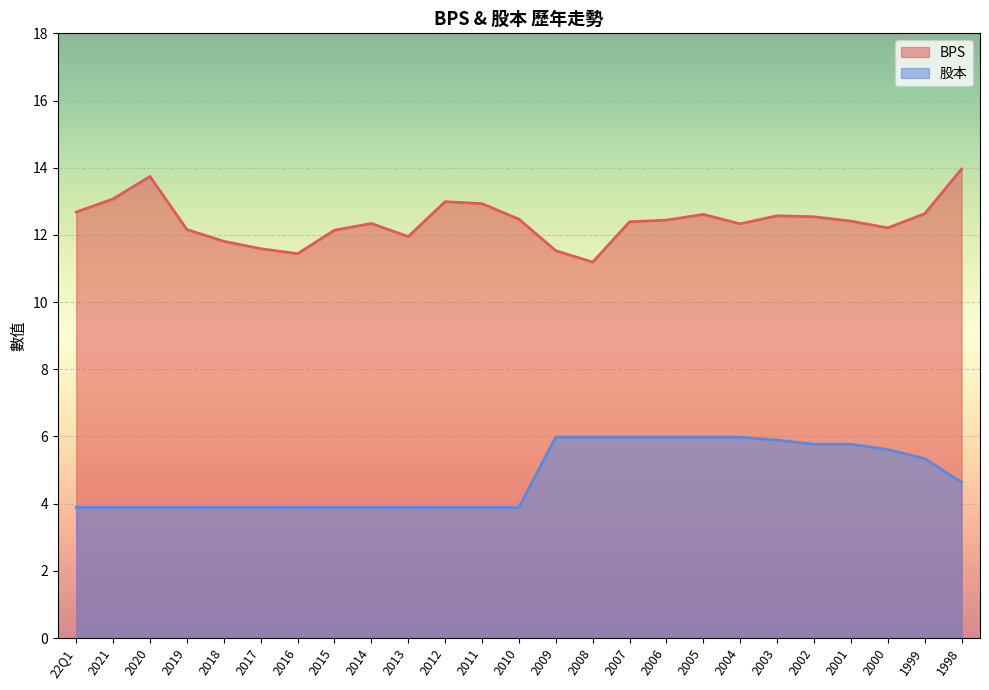

What position from the left is 2009?

14